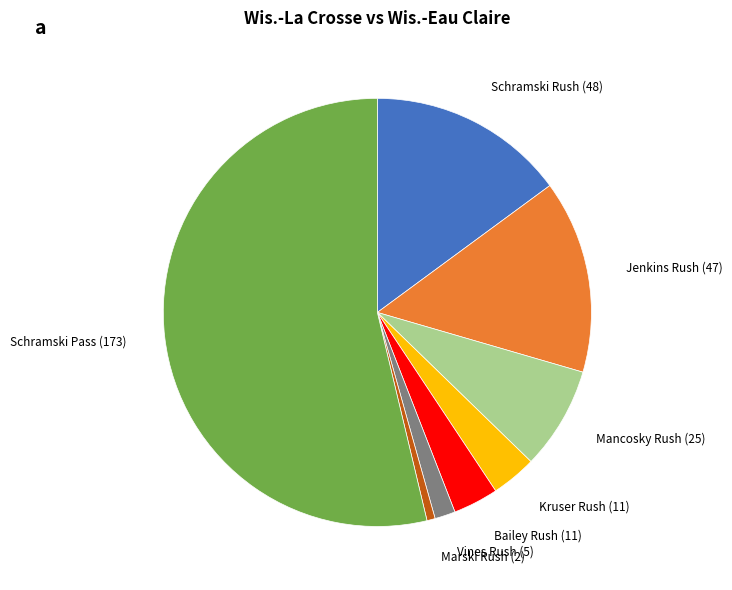

Is the sum of Mancosky Rush and Schramski Rush greater than half?

No